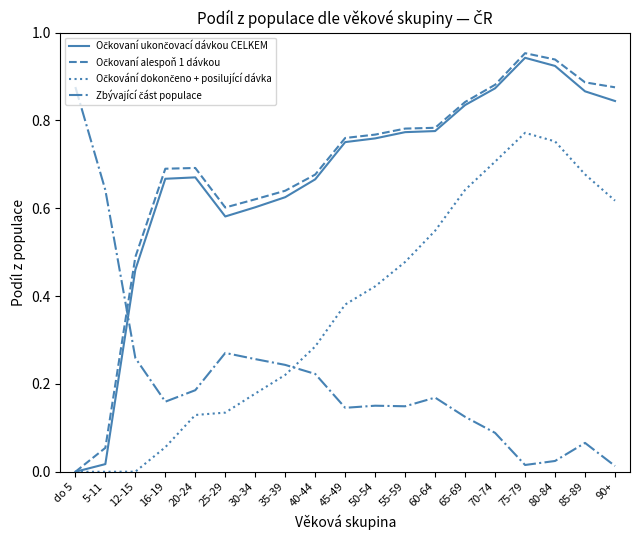

What position from the left is 20-24?

5